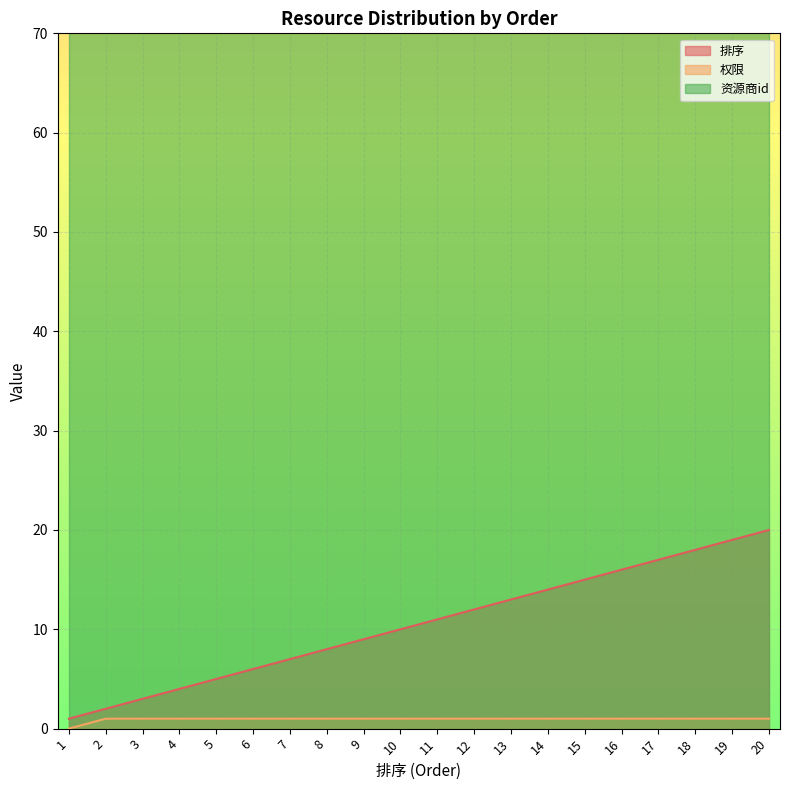

At which label is 排序 closest to 10?

10